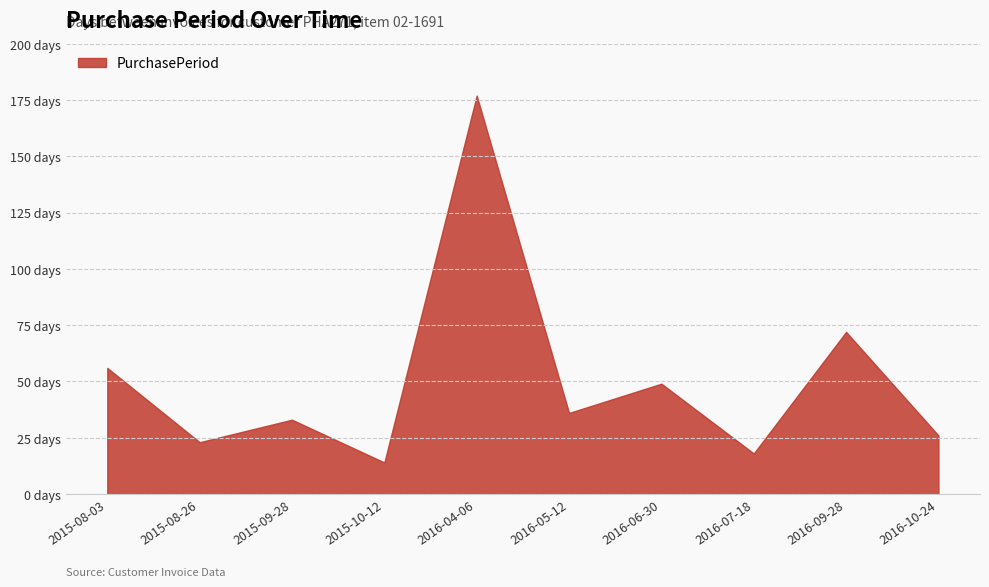

How many interior local valleys (lower than both neighbors) does the data have?

4